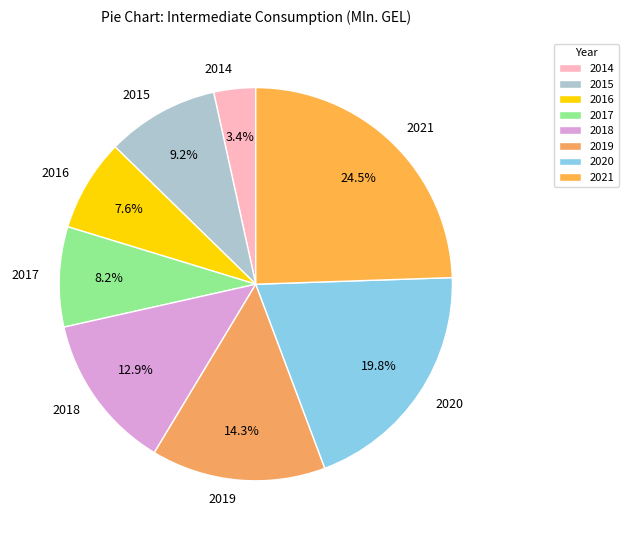

The 2020 slice represents 20% of the pie. True or false?

True